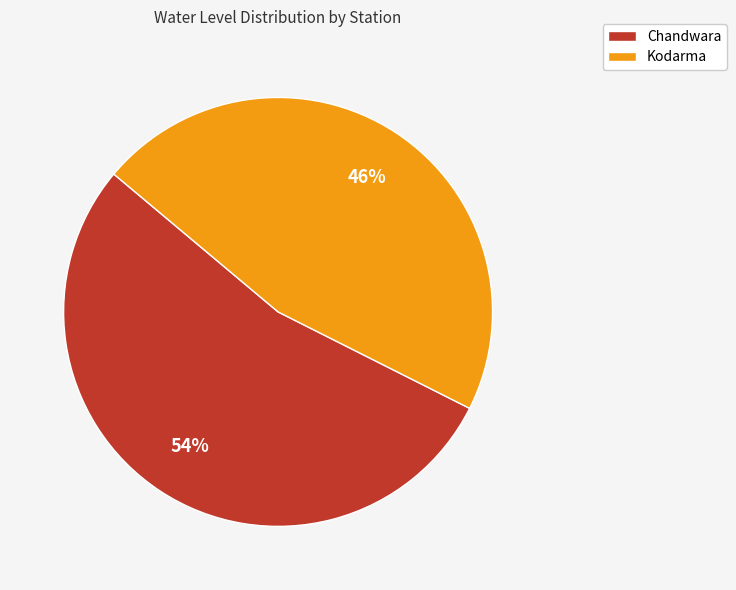

Is there any slice that represents more than half of the pie?

Yes